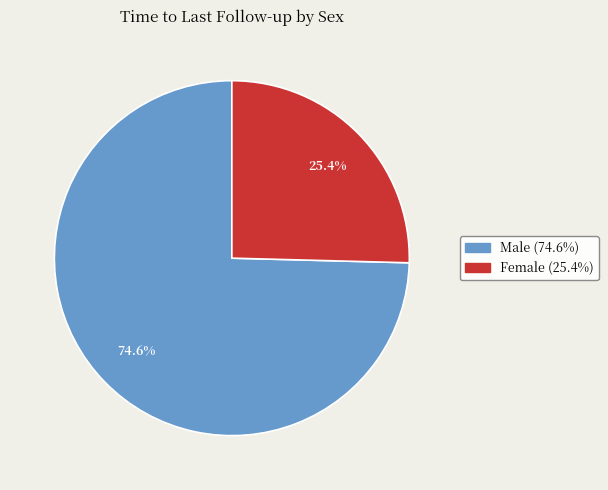

Does any single category account for the majority?

Yes